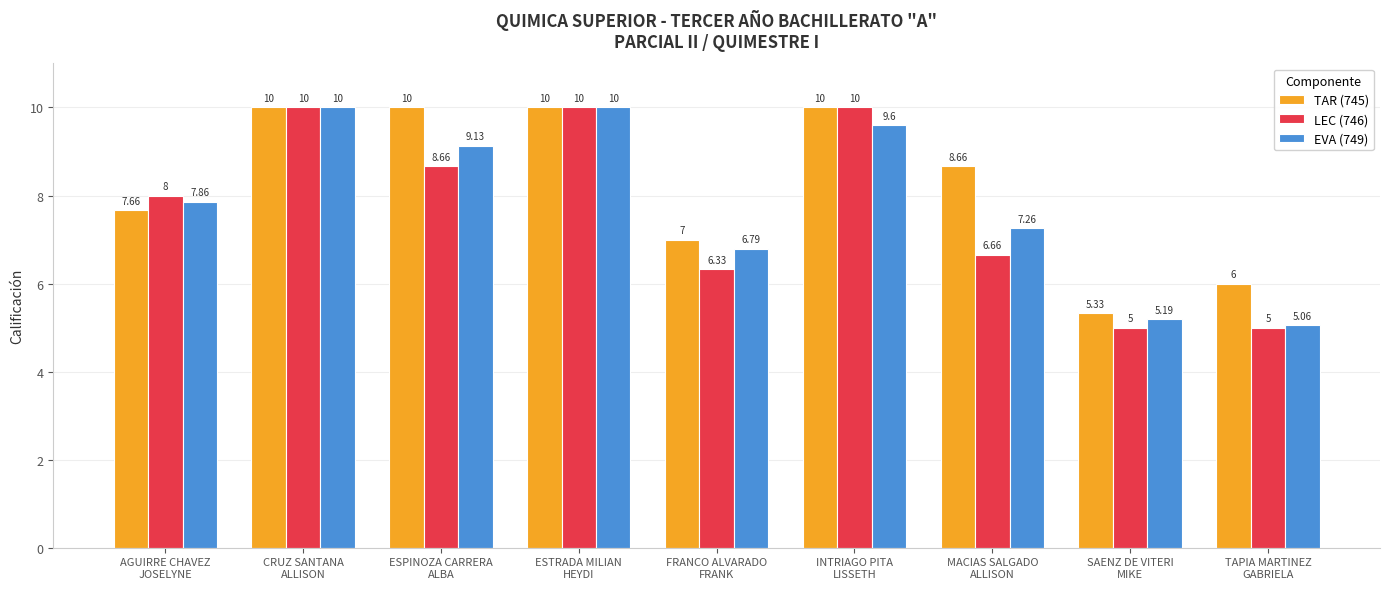

What is the total value across all series at INTRIAGO PITA
LISSETH?

29.6